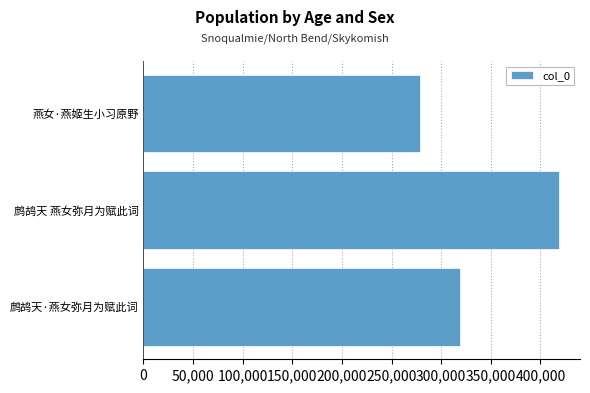

Rank the categories by value from highest to lowest.

鹧鸪天 燕女弥月为赋此词, 鹧鸪天·燕女弥月为赋此词, 燕女·燕姬生小习原野